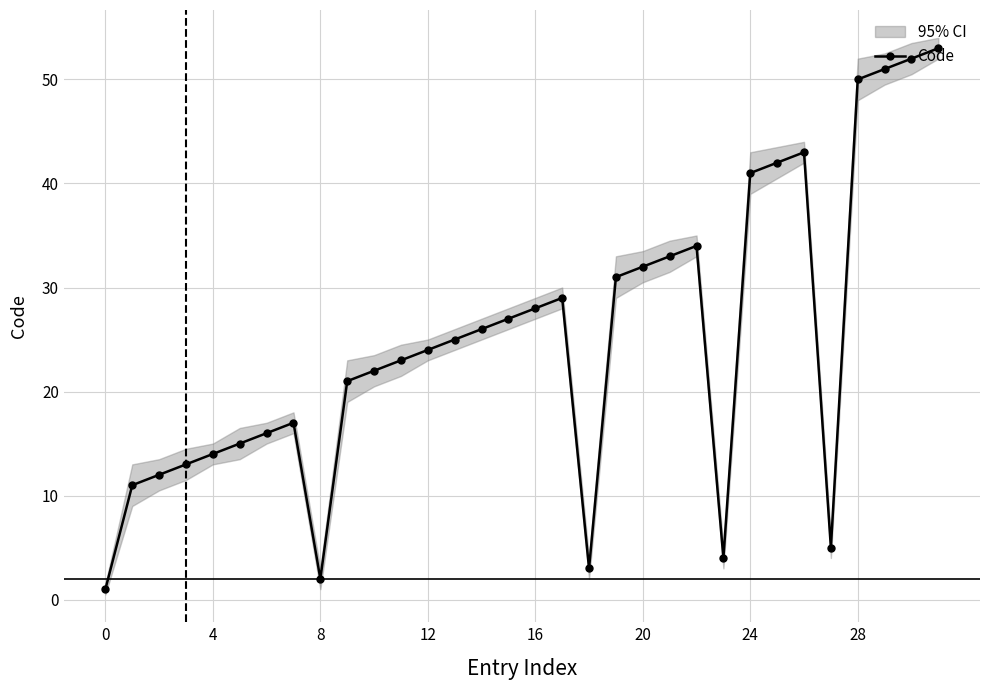

How many values are below 25?

16